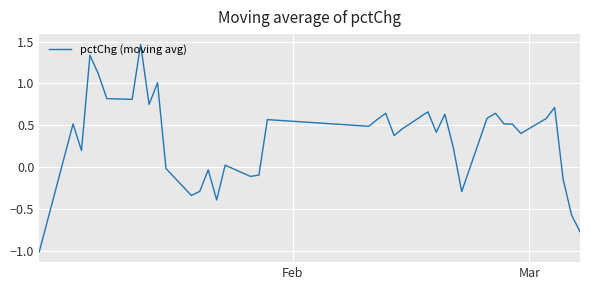

What is the difference between the maximum and minimum values?

2.5